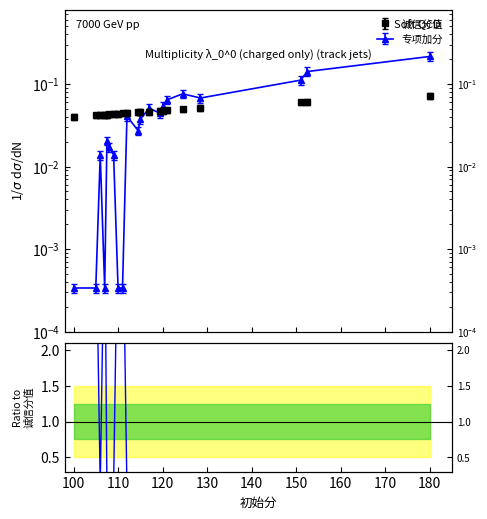

Between 117 and 152.5, which series saw the biggest shift?

专项加分